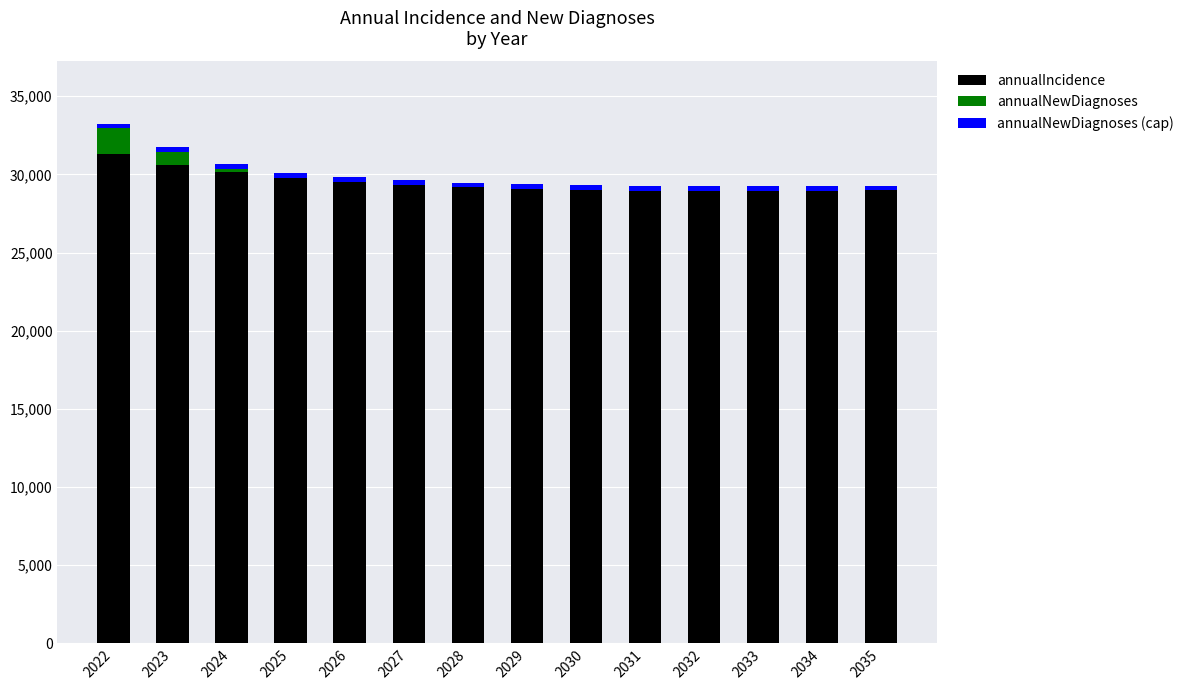

The annualIncidence series shows 50114 at 2029. True or false?

False